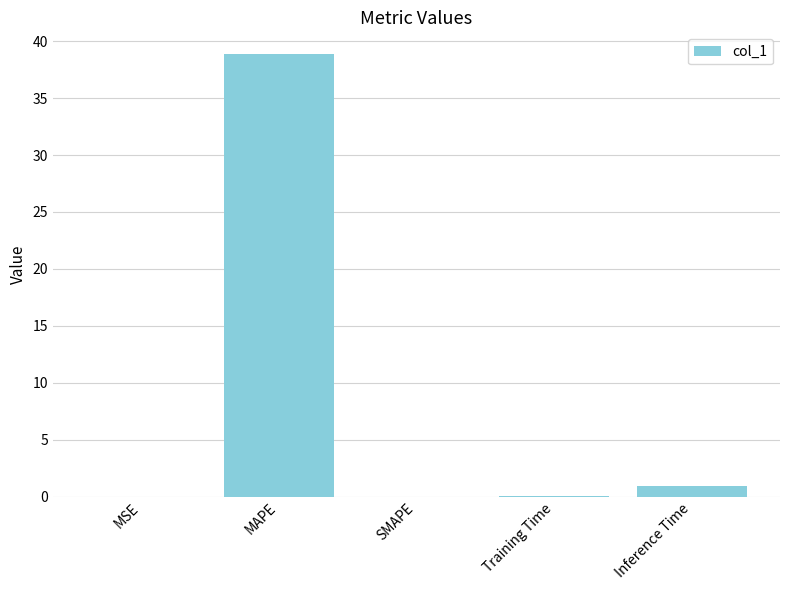

How many distinct data groups are displayed?

1